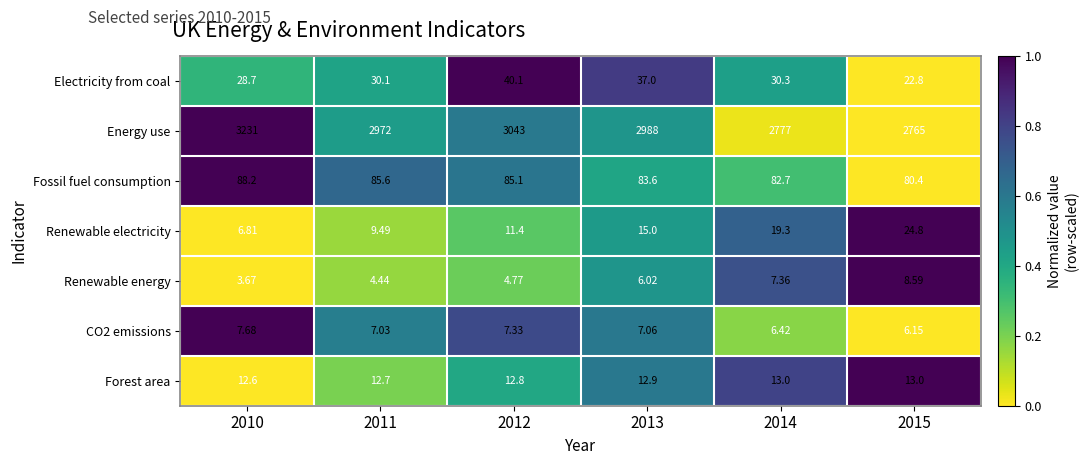

How many distinct data groups are displayed?

7